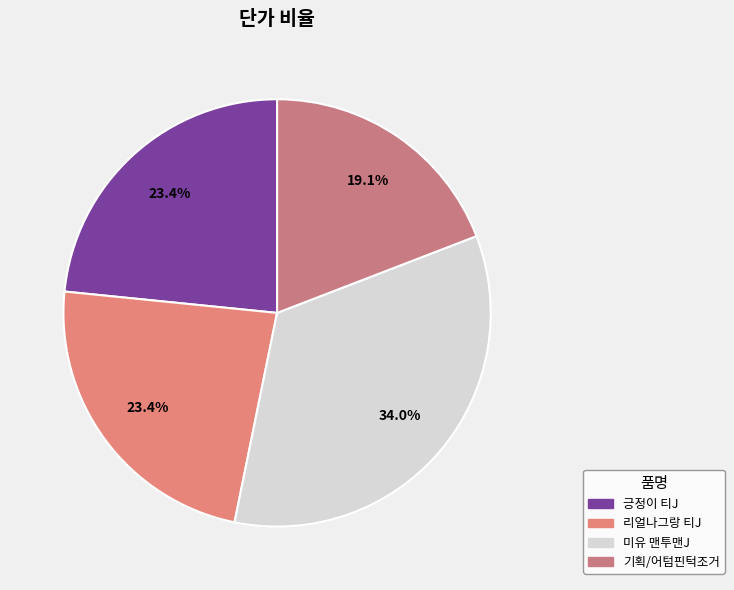

How many segments does this pie chart have?

4